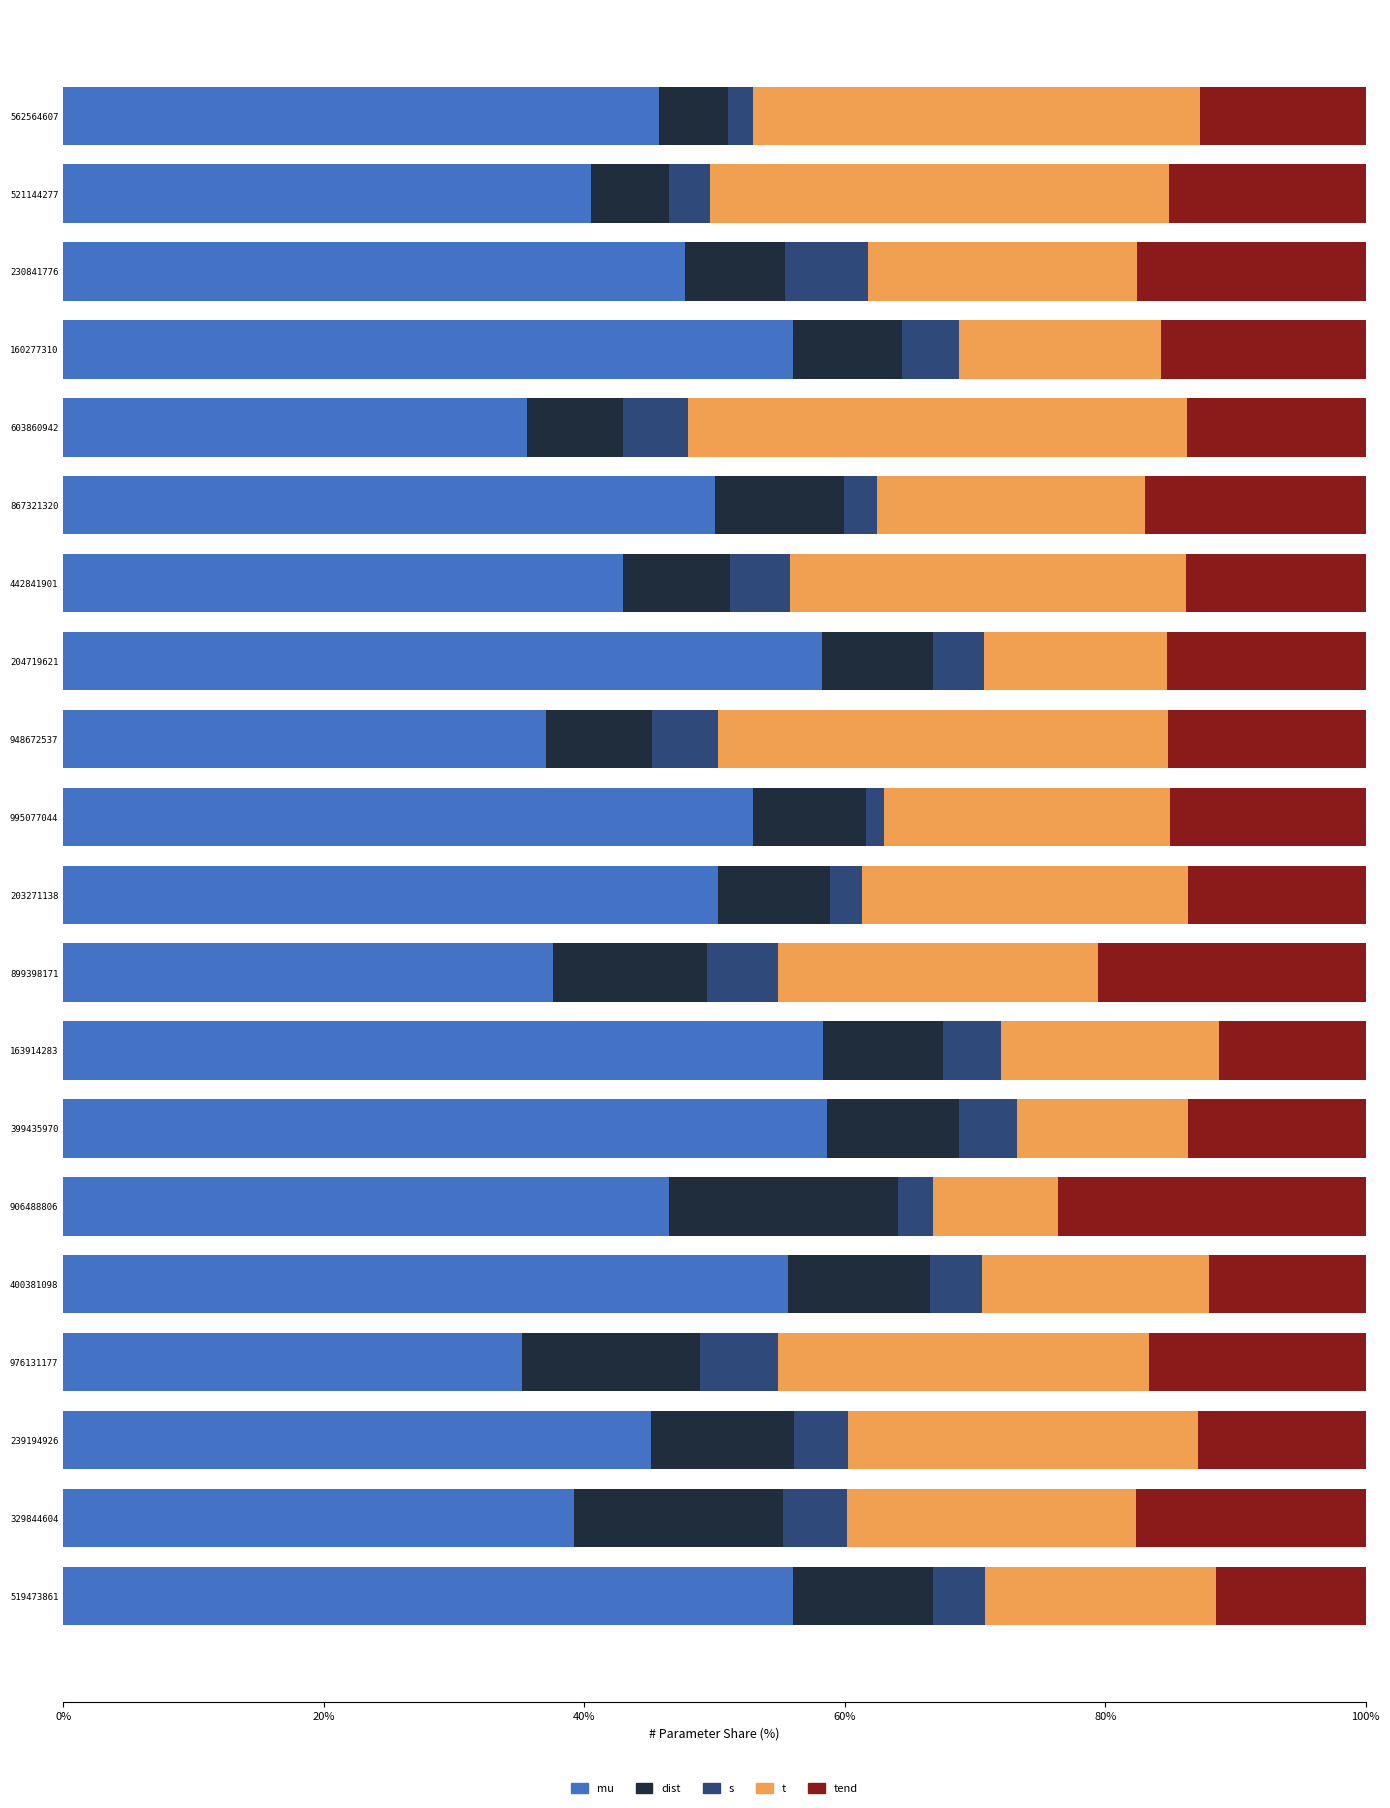

What is the total value across all series at 230841776?

100.0